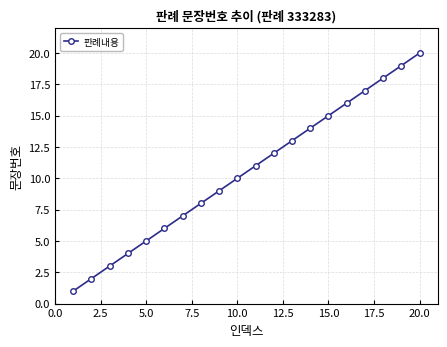

What is the greatest value displayed?

20